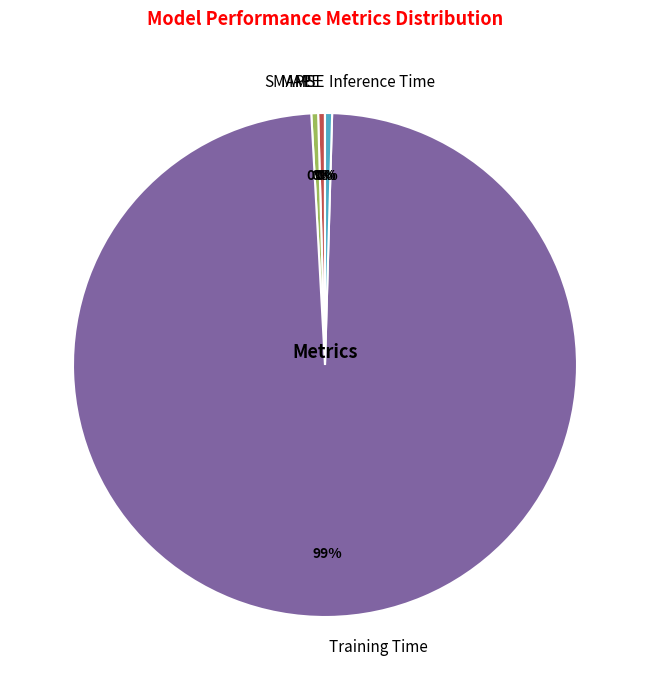

Which slice is the largest?

Training Time